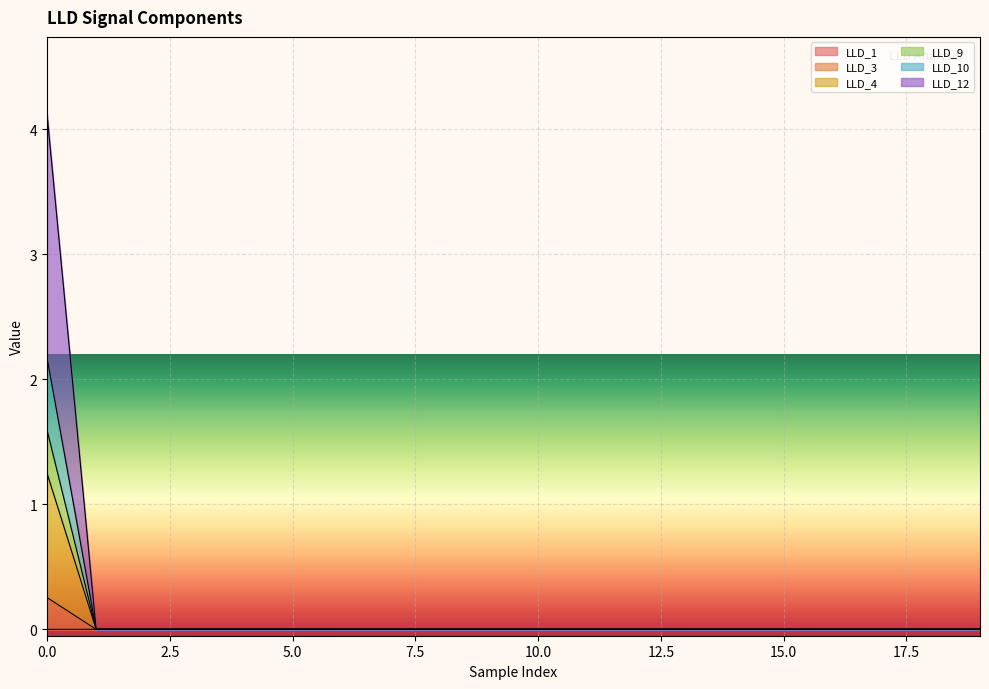

The LLD_4 series shows 0.0 at 15. True or false?

True